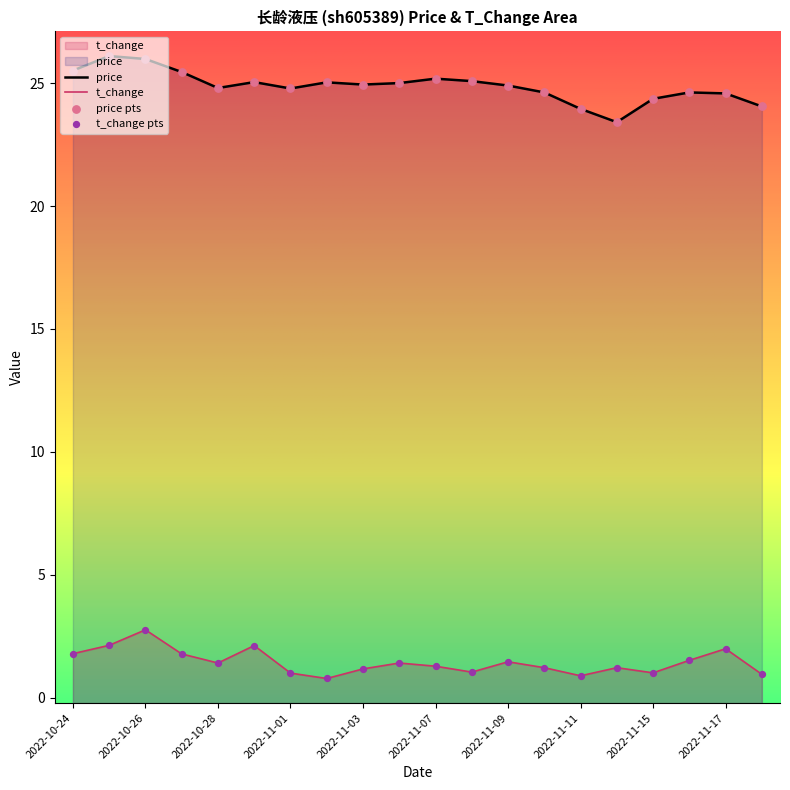

Which series contains the highest Y value?

price